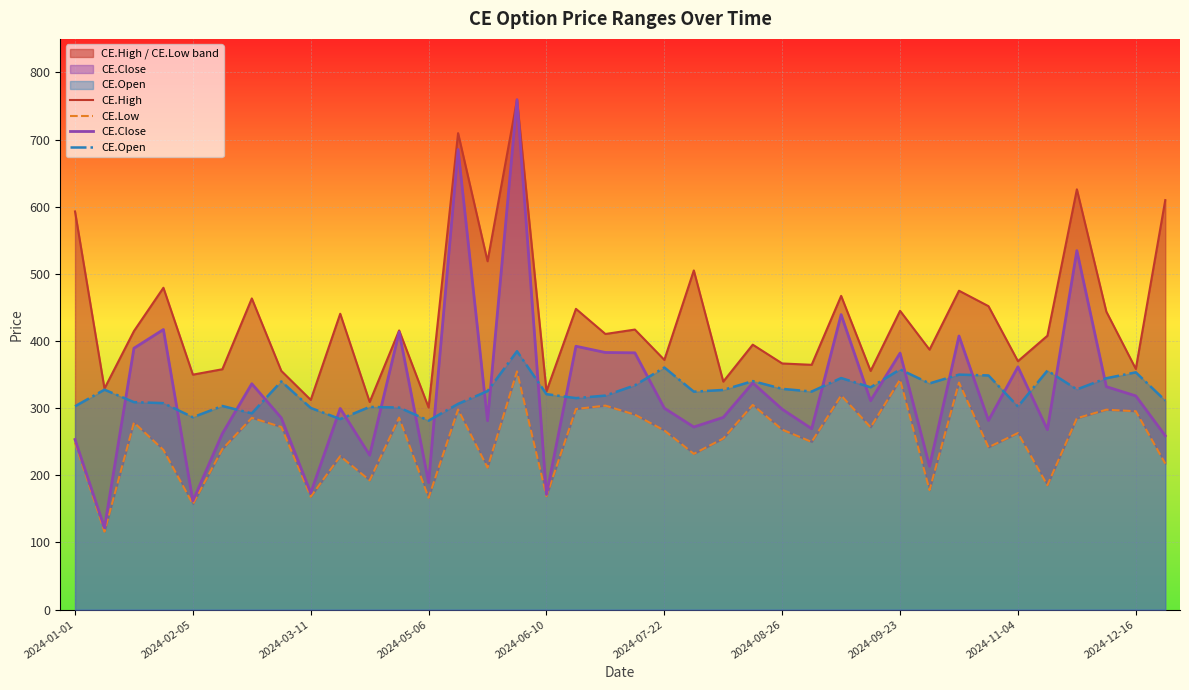

What is the minimum value shown in the chart?

116.2